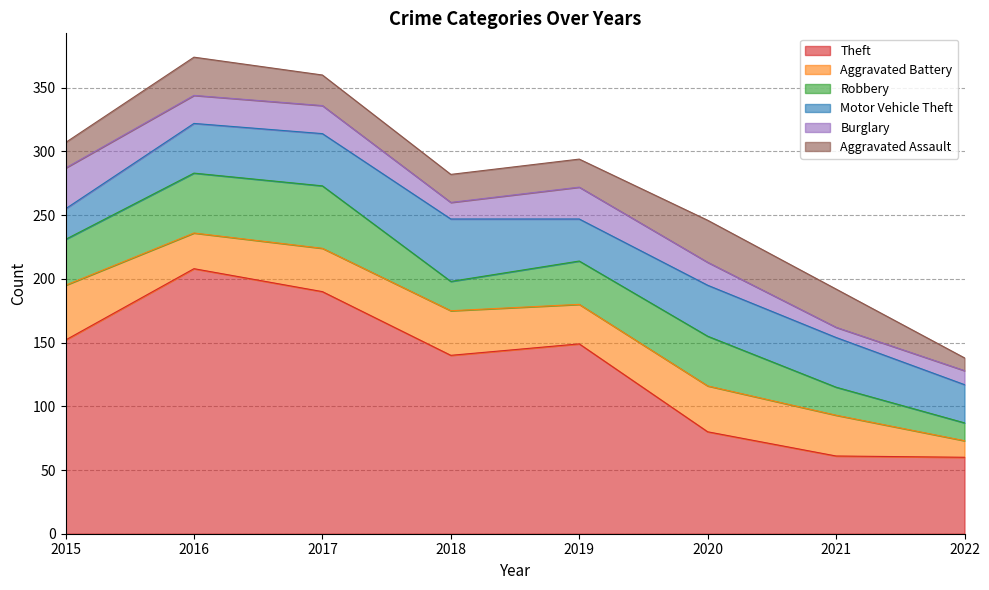

Reading left to right, what are all the values shown in this chart?

Theft: 2015=152	2016=208	2017=190	2018=140	2019=149	2020=80	2021=61	2022=60
Aggravated Battery: 2015=43	2016=28	2017=34	2018=35	2019=31	2020=36	2021=32	2022=13
Robbery: 2015=36	2016=47	2017=49	2018=23	2019=34	2020=39	2021=22	2022=14
Motor Vehicle Theft: 2015=24	2016=39	2017=41	2018=49	2019=33	2020=40	2021=39	2022=30
Burglary: 2015=32	2016=22	2017=22	2018=13	2019=25	2020=18	2021=8	2022=11
Aggravated Assault: 2015=20	2016=30	2017=24	2018=22	2019=22	2020=33	2021=30	2022=10